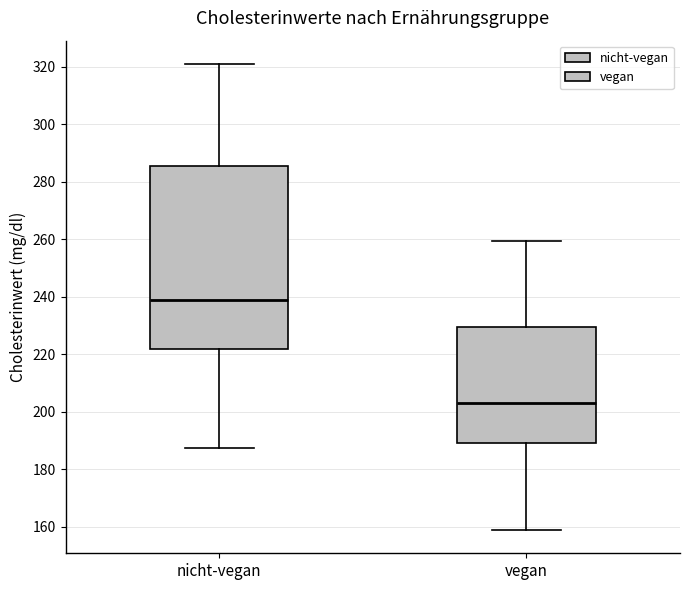

Reading left to right, transcribe this box plot: for each box, give where its median line is, the range the box spans, and where its two whiskers end, as read against the y-axis. The values are not printed on the chart, so give them approximately, as read against the axis.

nicht-vegan: median 238, box 222 to 286, whiskers 188 to 320
vegan: median 204, box 188 to 230, whiskers 158 to 260